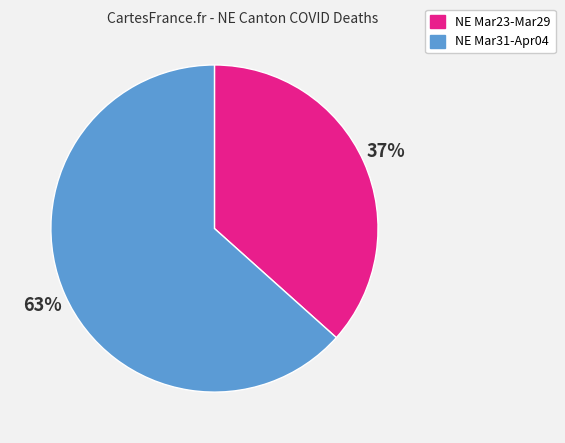

To the nearest percent, what is the combined percentage of NE Mar23-Mar29 and NE Mar31-Apr04?

100%